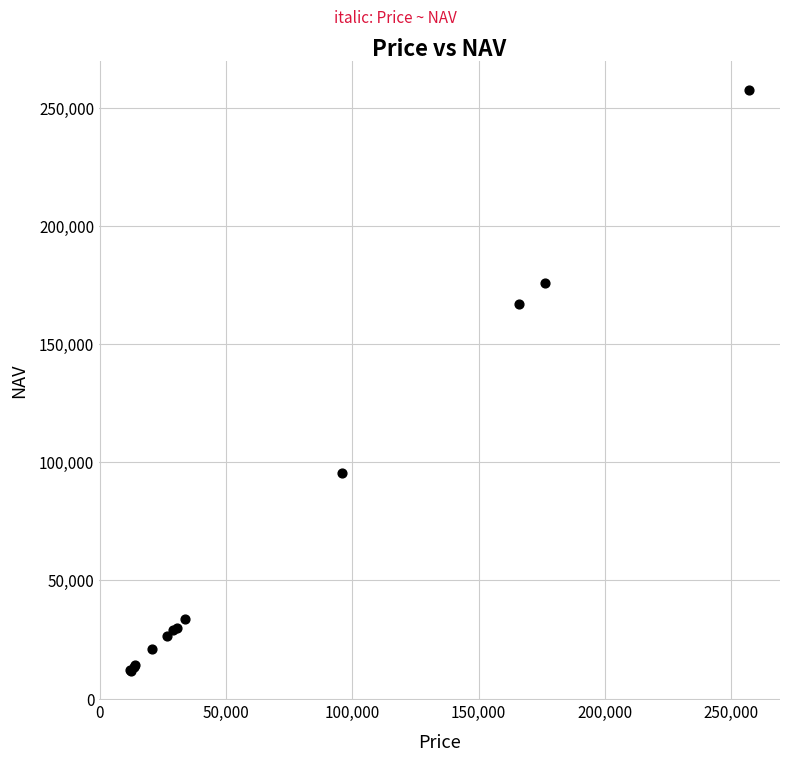

What Y value in the scatter plot is closest to 134624?

166709